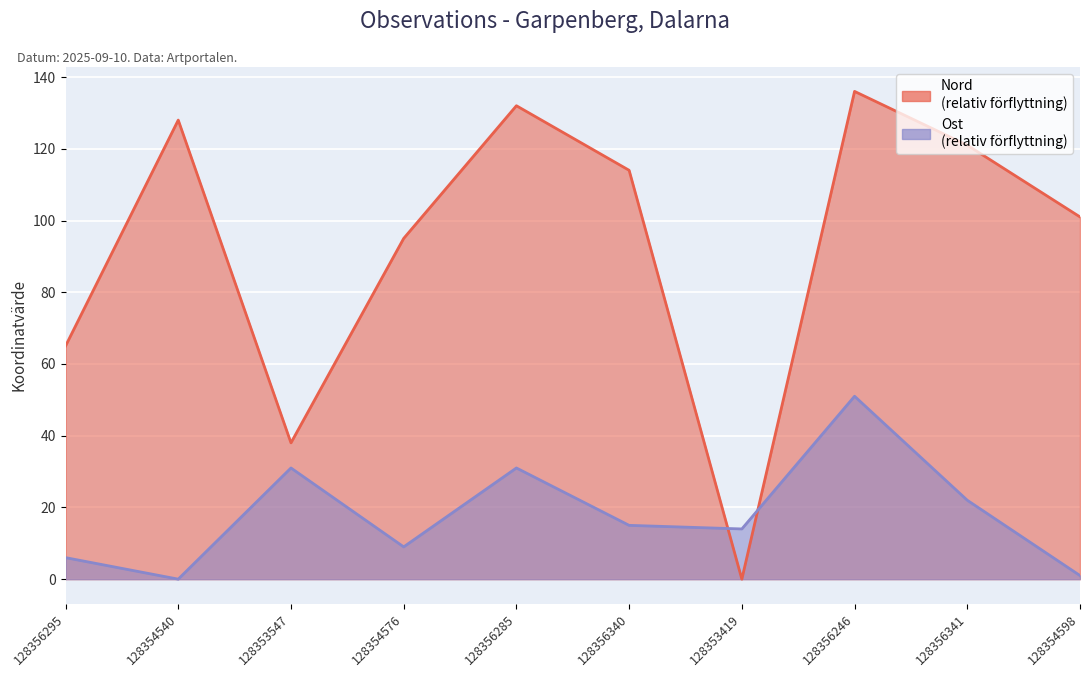

Which series has the largest range (max minus min)?

Nord